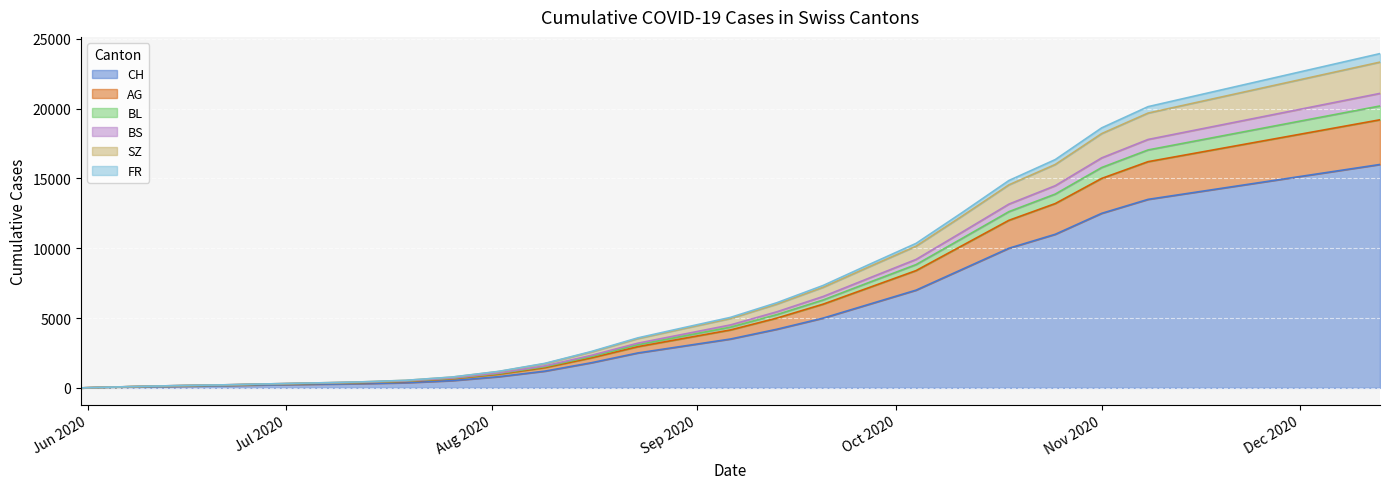

What is the highest value of the CH series?

16000